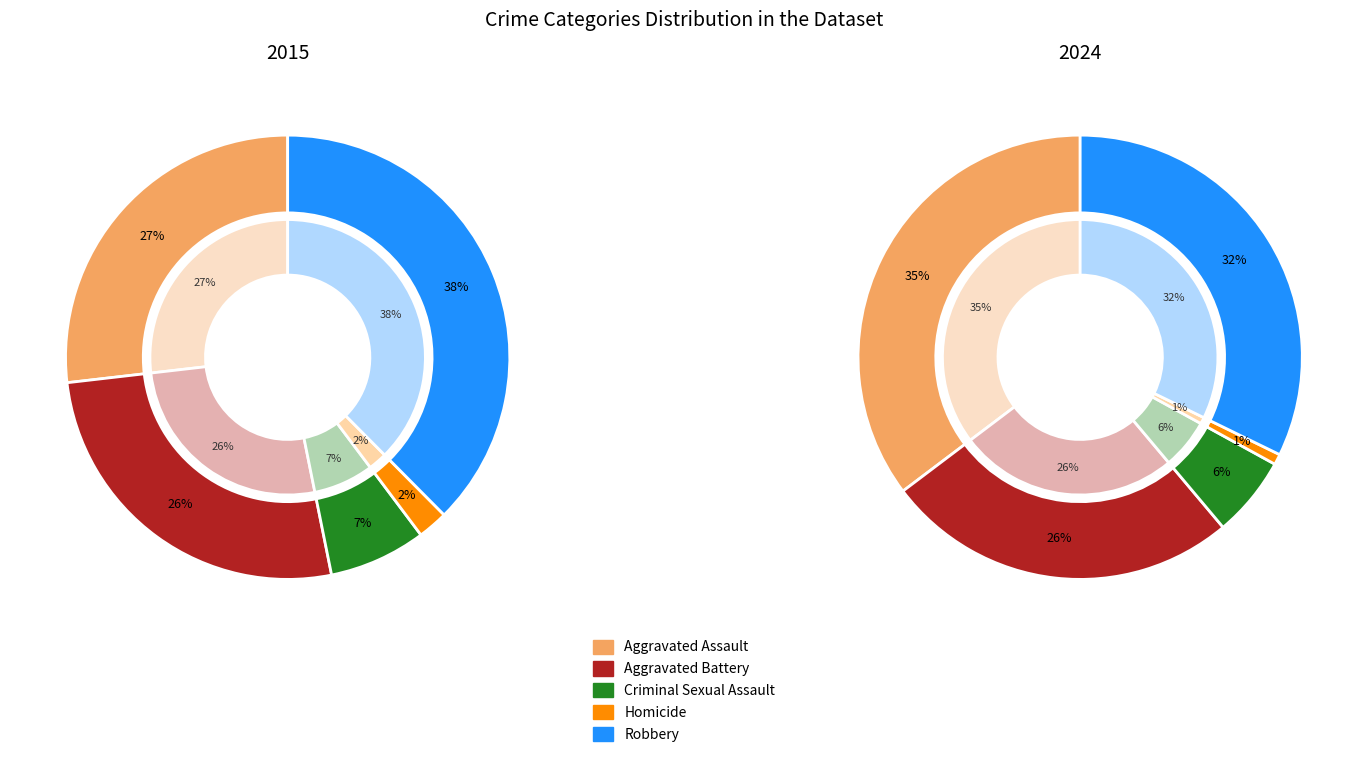

Is it true that Aggravated Battery is 26% of the pie?

True